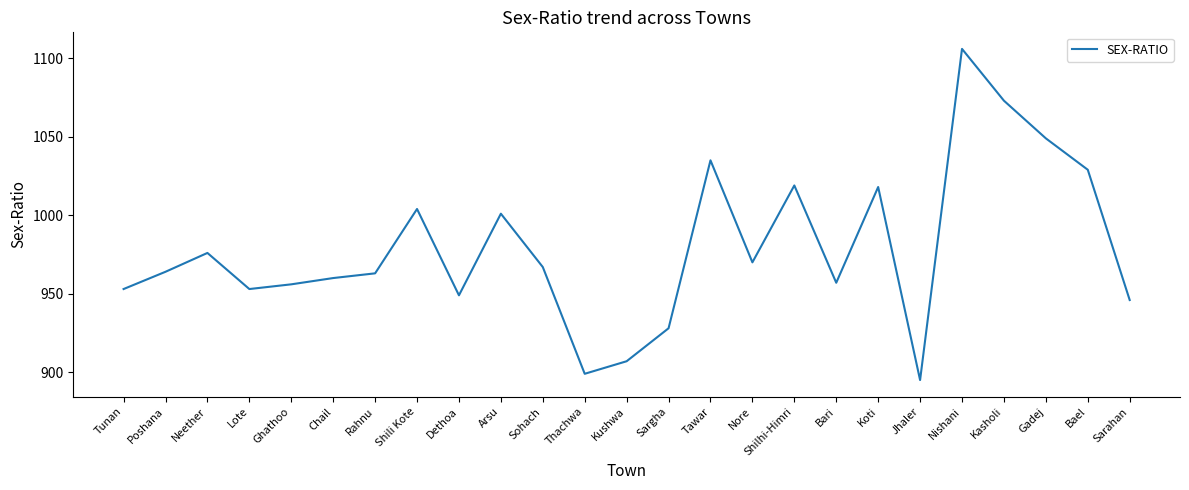

Reading right to left, transcribe all the data shown in this chart.

946	1029	1049	1073	1106	895	1018	957	1019	970	1035	928	907	899	967	1001	949	1004	963	960	956	953	976	964	953